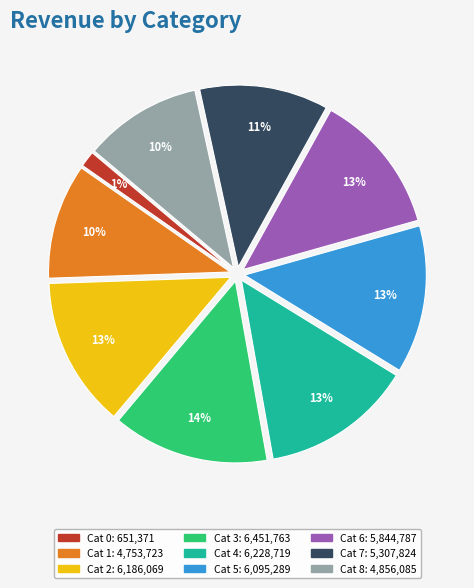

Is there a majority slice in this chart?

No